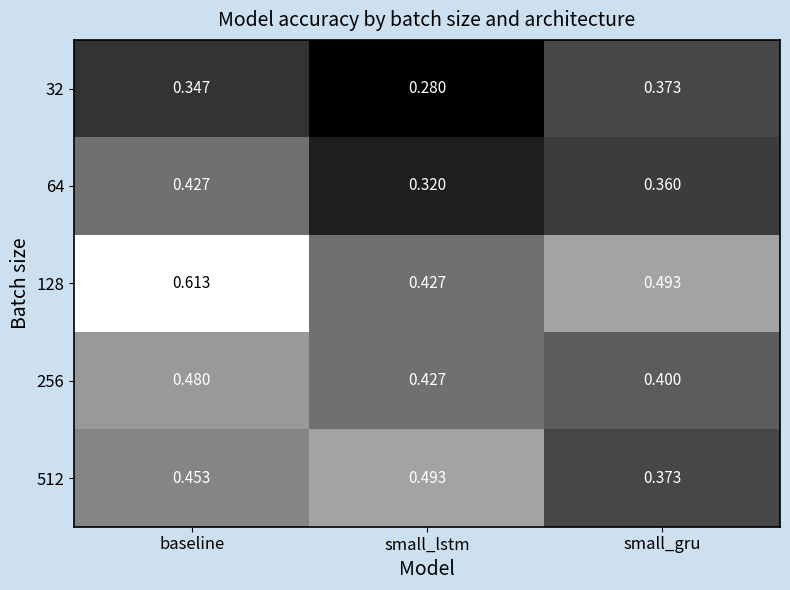

Where is 128 nearest to the value 0?

small_lstm